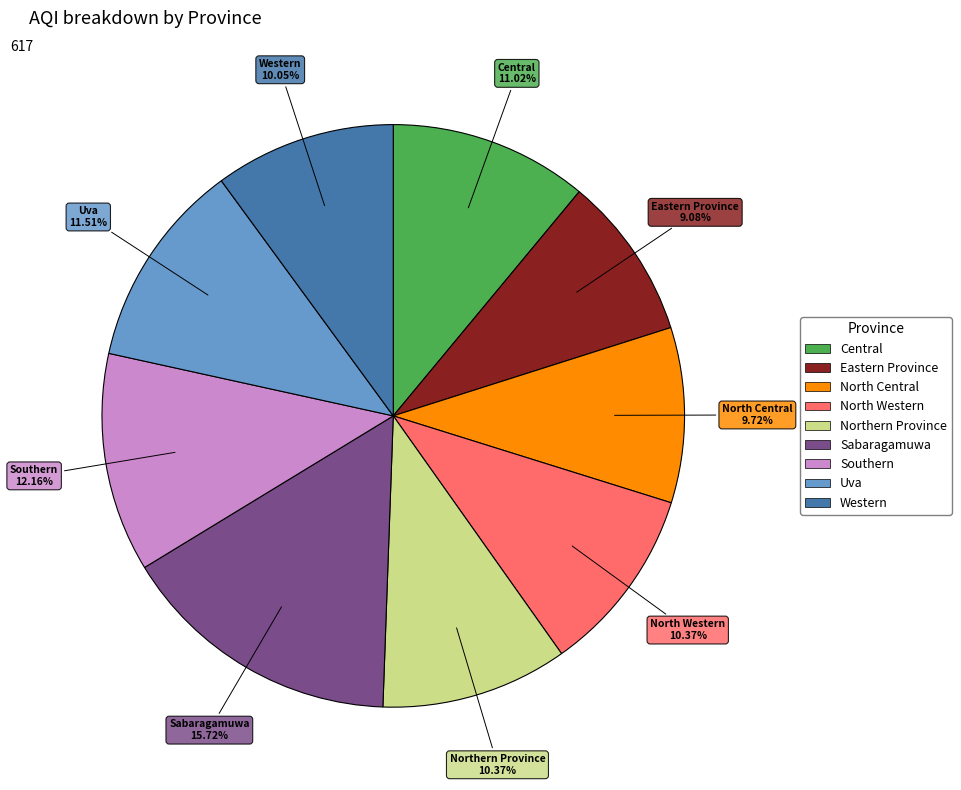

Which has a higher value, Uva or North Central?

Uva